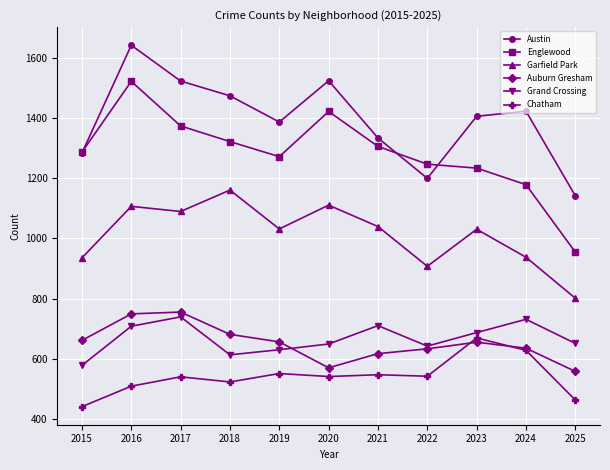

Which series has the largest range (max minus min)?

Englewood